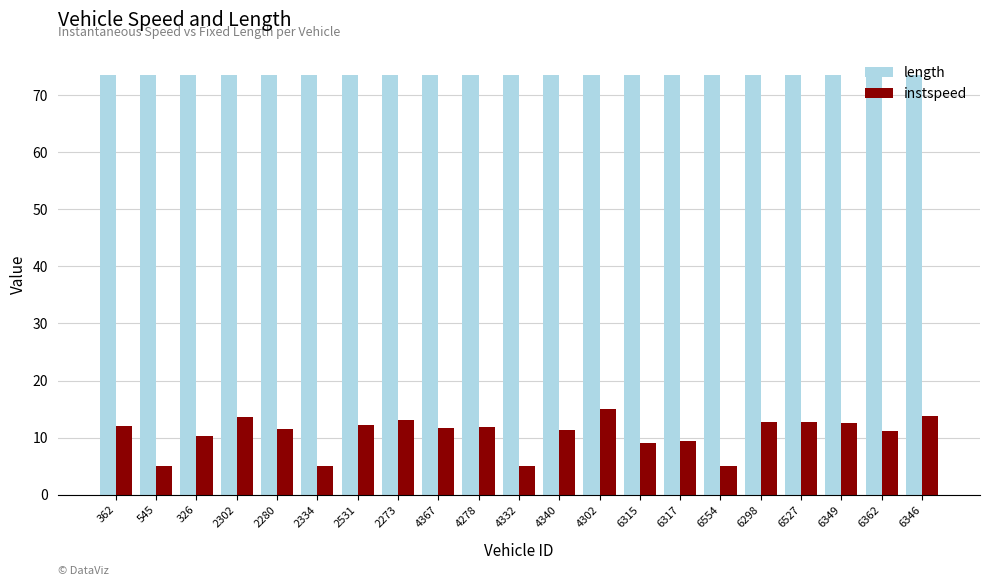

Is it true that instspeed equals 5.0 at 2334?

True